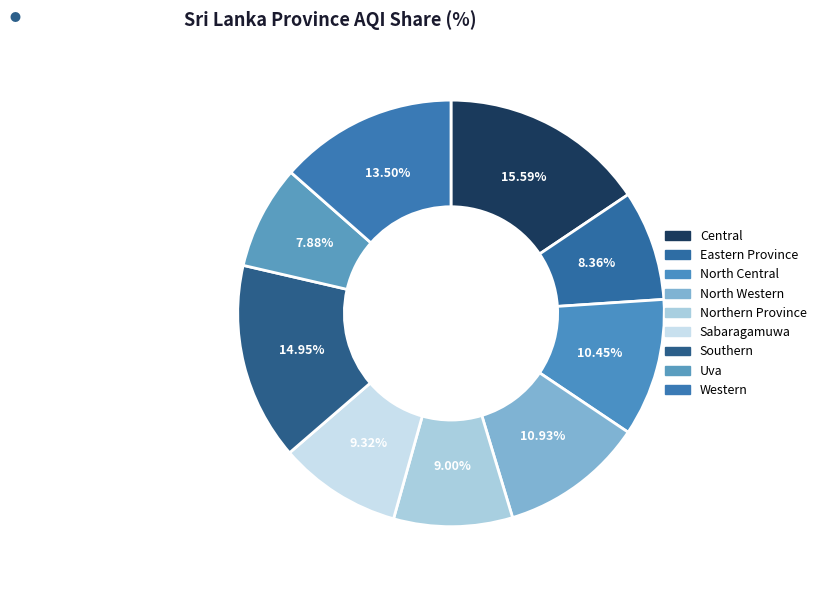

Does Southern represent more than half of the total?

No